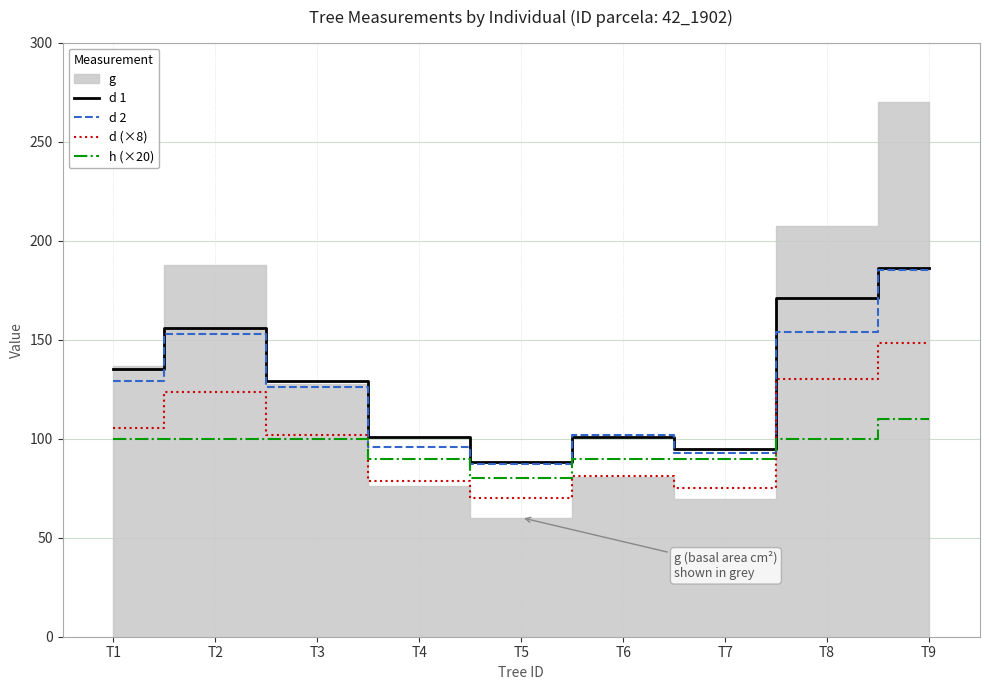

What is the lowest value of the d 1 series?

88.0